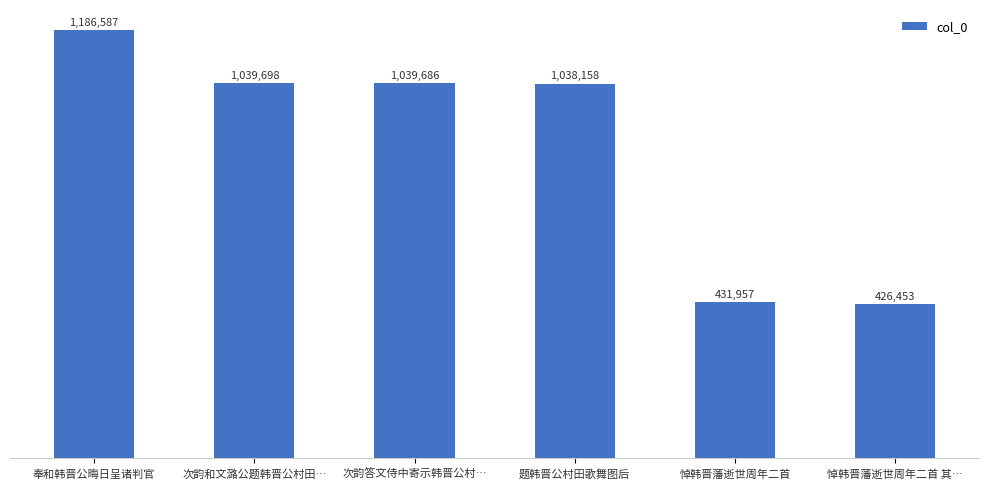

True or false: the data shows 86938 at 悼韩晋藩逝世周年二首 其….

False